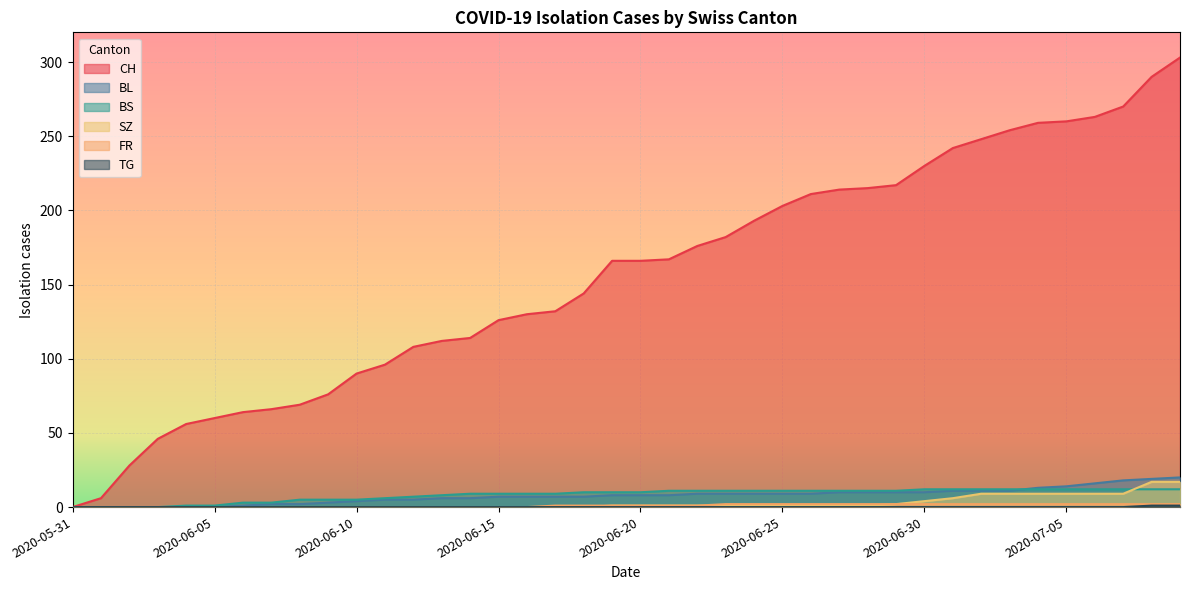

Reading right to left, transcribe all the data shown in this chart.

CH: 2020-07-09=303	2020-07-08=290	2020-07-07=270	2020-07-06=263	2020-07-05=260	2020-07-04=259	2020-07-03=254	2020-07-02=248	2020-07-01=242	2020-06-30=230	2020-06-29=217	2020-06-28=215	2020-06-27=214	2020-06-26=211	2020-06-25=203	2020-06-24=193	2020-06-23=182	2020-06-22=176	2020-06-21=167	2020-06-20=166	2020-06-19=166	2020-06-18=144	2020-06-17=132	2020-06-16=130	2020-06-15=126	2020-06-14=114	2020-06-13=112	2020-06-12=108	2020-06-11=96	2020-06-10=90	2020-06-09=76	2020-06-08=69	2020-06-07=66	2020-06-06=64	2020-06-05=60	2020-06-04=56	2020-06-03=46	2020-06-02=28	2020-06-01=6	2020-05-31=0
BL: 2020-07-09=20	2020-07-08=19	2020-07-07=18	2020-07-06=16	2020-07-05=14	2020-07-04=13	2020-07-03=11	2020-07-02=11	2020-07-01=11	2020-06-30=10	2020-06-29=10	2020-06-28=10	2020-06-27=10	2020-06-26=9	2020-06-25=9	2020-06-24=9	2020-06-23=9	2020-06-22=9	2020-06-21=8	2020-06-20=8	2020-06-19=8	2020-06-18=7	2020-06-17=7	2020-06-16=7	2020-06-15=7	2020-06-14=6	2020-06-13=6	2020-06-12=5	2020-06-11=5	2020-06-10=4	2020-06-09=3	2020-06-08=2	2020-06-07=2	2020-06-06=1	2020-06-05=0	2020-06-04=0	2020-06-03=0	2020-06-02=0	2020-06-01=0	2020-05-31=0
BS: 2020-07-09=12	2020-07-08=12	2020-07-07=12	2020-07-06=12	2020-07-05=12	2020-07-04=12	2020-07-03=12	2020-07-02=12	2020-07-01=12	2020-06-30=12	2020-06-29=11	2020-06-28=11	2020-06-27=11	2020-06-26=11	2020-06-25=11	2020-06-24=11	2020-06-23=11	2020-06-22=11	2020-06-21=11	2020-06-20=10	2020-06-19=10	2020-06-18=10	2020-06-17=9	2020-06-16=9	2020-06-15=9	2020-06-14=9	2020-06-13=8	2020-06-12=7	2020-06-11=6	2020-06-10=5	2020-06-09=5	2020-06-08=5	2020-06-07=3	2020-06-06=3	2020-06-05=1	2020-06-04=1	2020-06-03=0	2020-06-02=0	2020-06-01=0	2020-05-31=0
SZ: 2020-07-09=17	2020-07-08=17	2020-07-07=9	2020-07-06=9	2020-07-05=9	2020-07-04=9	2020-07-03=9	2020-07-02=9	2020-07-01=6	2020-06-30=4	2020-06-29=2	2020-06-28=1	2020-06-27=1	2020-06-26=1	2020-06-25=1	2020-06-24=1	2020-06-23=1	2020-06-22=1	2020-06-21=1	2020-06-20=1	2020-06-19=1	2020-06-18=0	2020-06-17=0	2020-06-16=0	2020-06-15=0	2020-06-14=0	2020-06-13=0	2020-06-12=0	2020-06-11=0	2020-06-10=0	2020-06-09=0	2020-06-08=0	2020-06-07=0	2020-06-06=0	2020-06-05=0	2020-06-04=0	2020-06-03=0	2020-06-02=0	2020-06-01=0	2020-05-31=0
FR: 2020-07-09=2	2020-07-08=2	2020-07-07=2	2020-07-06=2	2020-07-05=2	2020-07-04=2	2020-07-03=2	2020-07-02=2	2020-07-01=2	2020-06-30=2	2020-06-29=2	2020-06-28=2	2020-06-27=2	2020-06-26=2	2020-06-25=2	2020-06-24=2	2020-06-23=2	2020-06-22=1	2020-06-21=1	2020-06-20=1	2020-06-19=1	2020-06-18=1	2020-06-17=1	2020-06-16=0	2020-06-15=0	2020-06-14=0	2020-06-13=0	2020-06-12=0	2020-06-11=0	2020-06-10=0	2020-06-09=0	2020-06-08=0	2020-06-07=0	2020-06-06=0	2020-06-05=0	2020-06-04=0	2020-06-03=0	2020-06-02=0	2020-06-01=0	2020-05-31=0
TG: 2020-07-09=1	2020-07-08=1	2020-07-07=0	2020-07-06=0	2020-07-05=0	2020-07-04=0	2020-07-03=0	2020-07-02=0	2020-07-01=0	2020-06-30=0	2020-06-29=0	2020-06-28=0	2020-06-27=0	2020-06-26=0	2020-06-25=0	2020-06-24=0	2020-06-23=0	2020-06-22=0	2020-06-21=0	2020-06-20=0	2020-06-19=0	2020-06-18=0	2020-06-17=0	2020-06-16=0	2020-06-15=0	2020-06-14=0	2020-06-13=0	2020-06-12=0	2020-06-11=0	2020-06-10=0	2020-06-09=0	2020-06-08=0	2020-06-07=0	2020-06-06=0	2020-06-05=0	2020-06-04=0	2020-06-03=0	2020-06-02=0	2020-06-01=0	2020-05-31=0